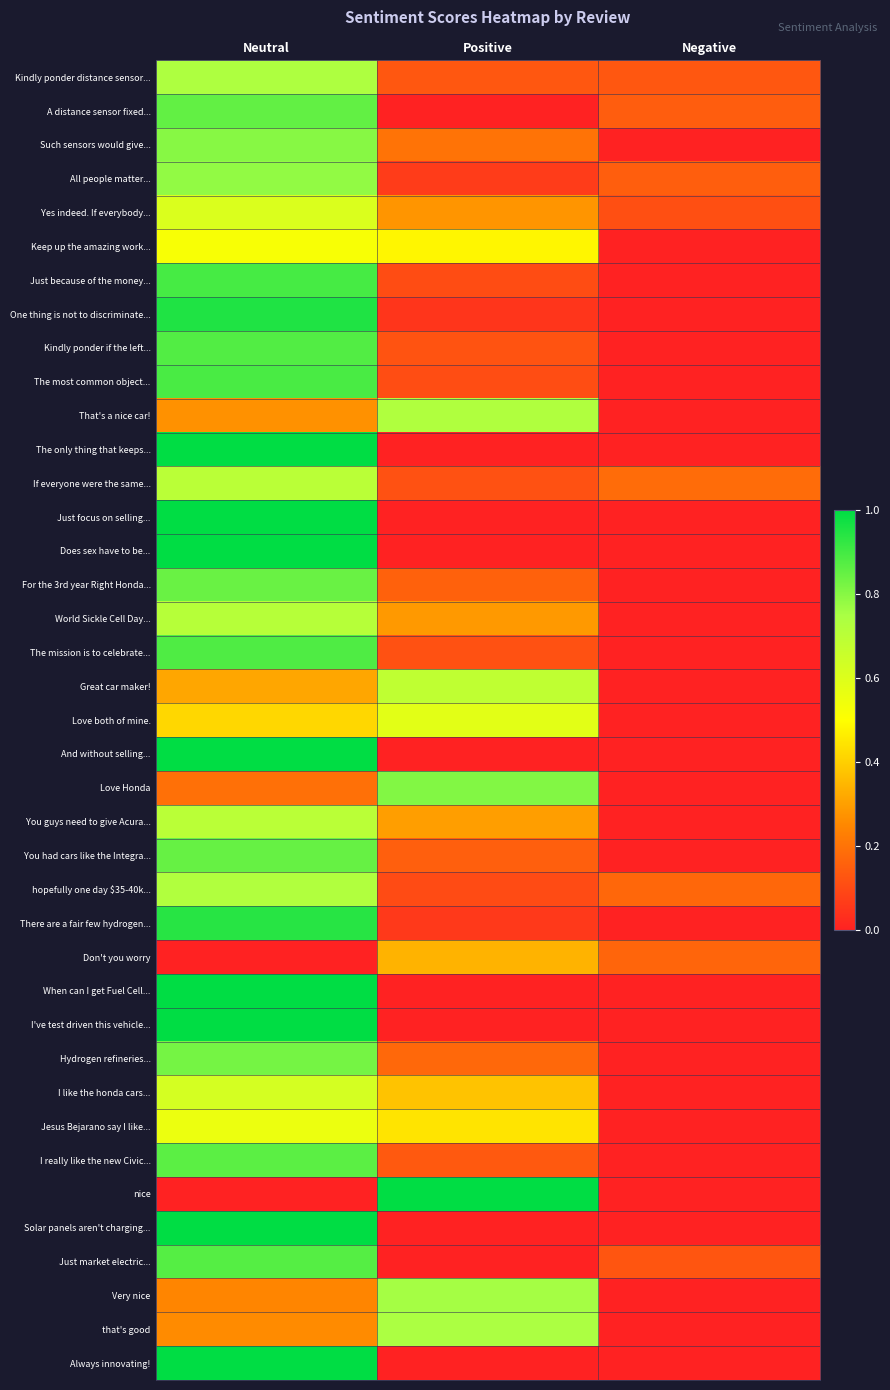

What is the greatest value displayed?

1.0